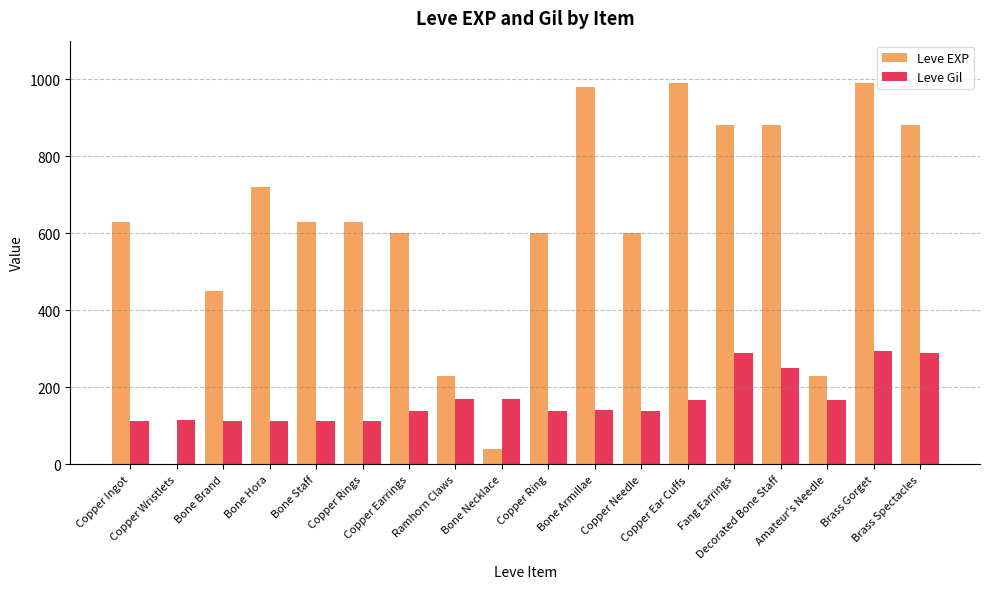

What is the maximum value shown in the chart?

990